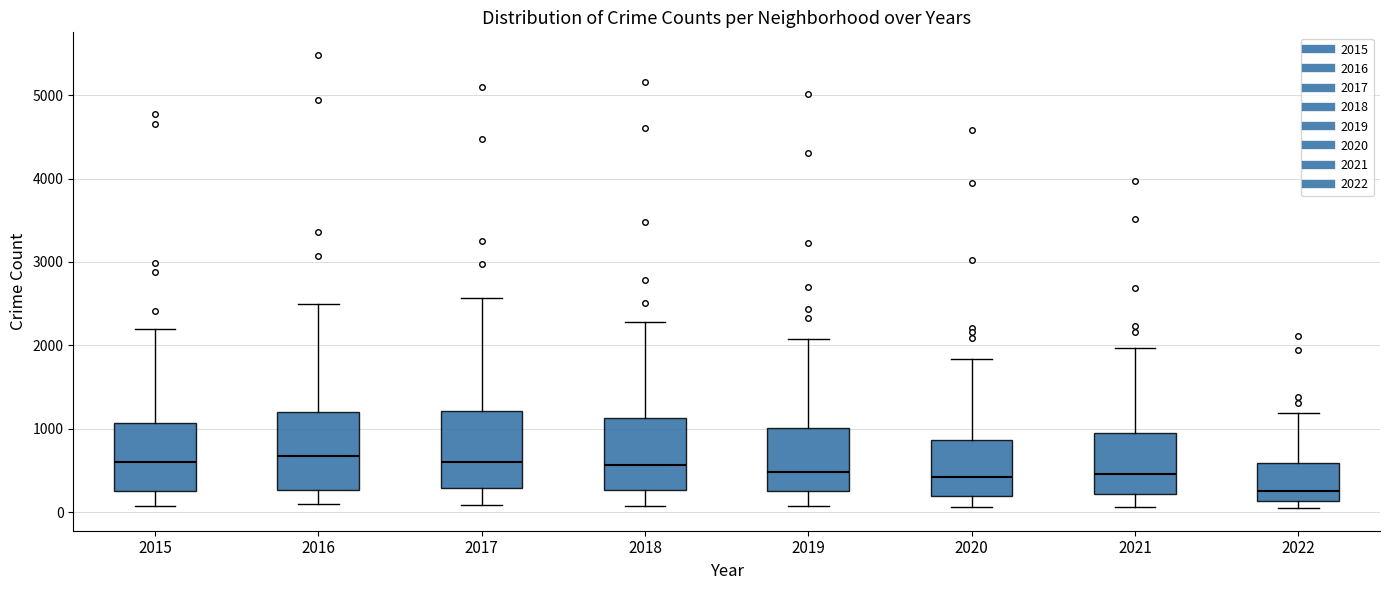

Which box's median line is the lowest?

2022